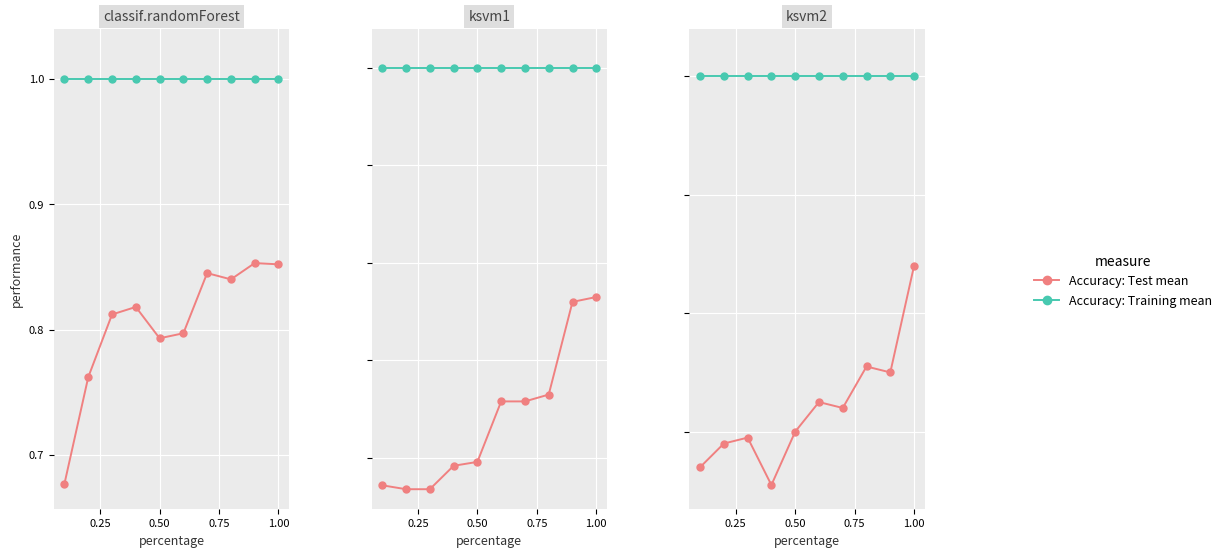

Rank the series by their average value, from highest to lowest.

Accuracy: Training mean, Accuracy: Test mean